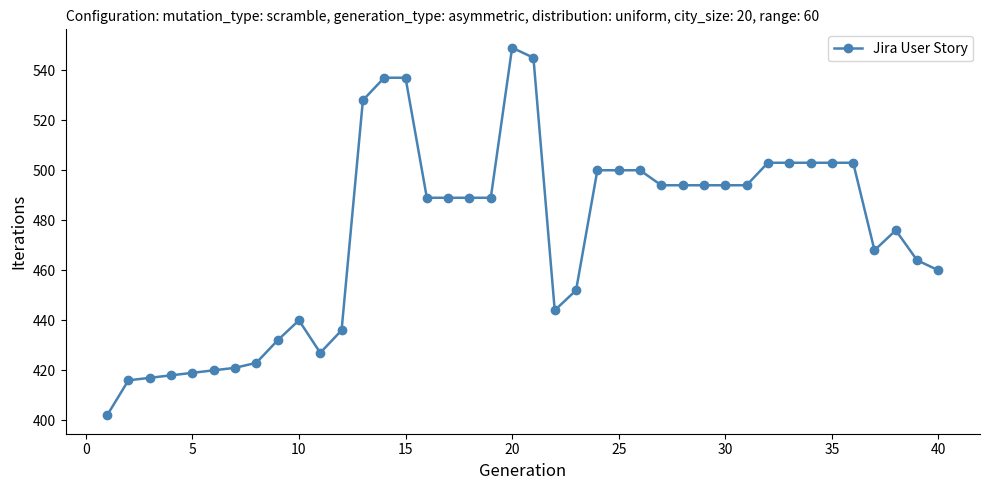

True or false: the data has more than 2 interior local peaks.

True